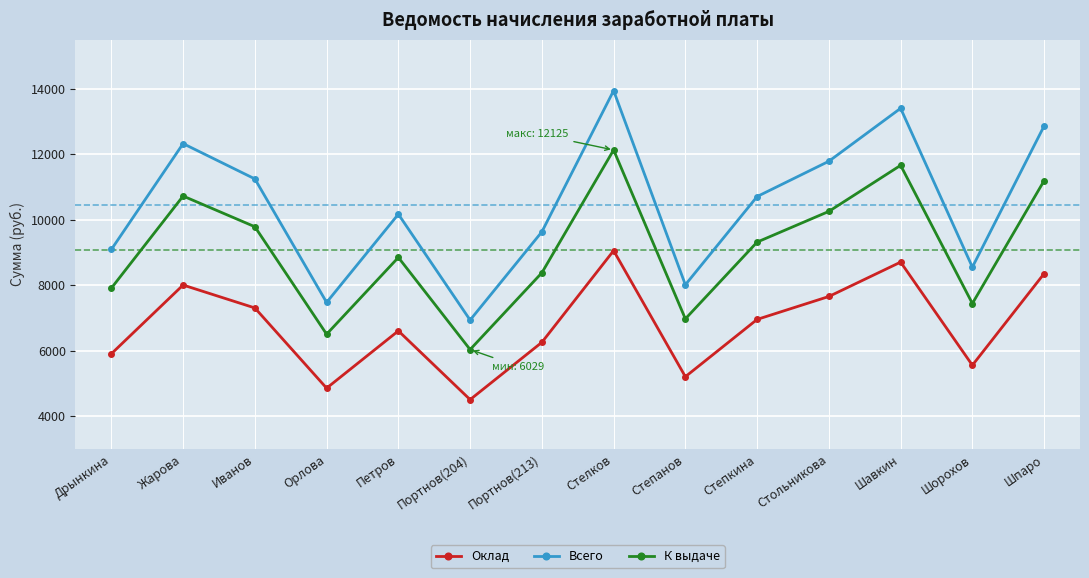

Does the chart have visible grid lines?

Yes